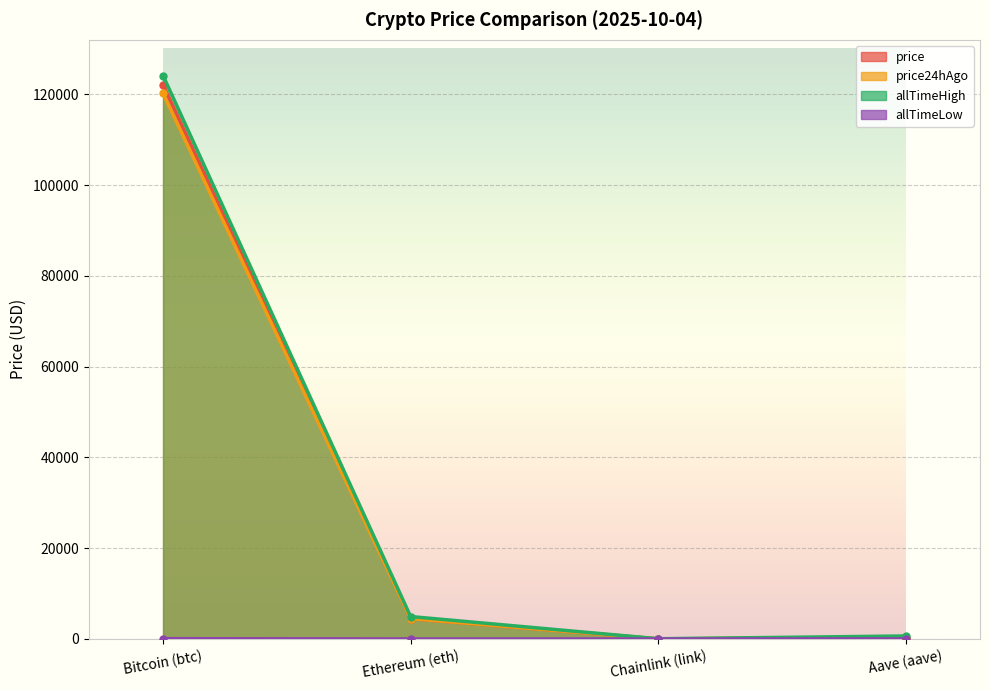

Between which two adjacent categories do price and price24hAgo first intersect?

Bitcoin (btc) and Ethereum (eth)